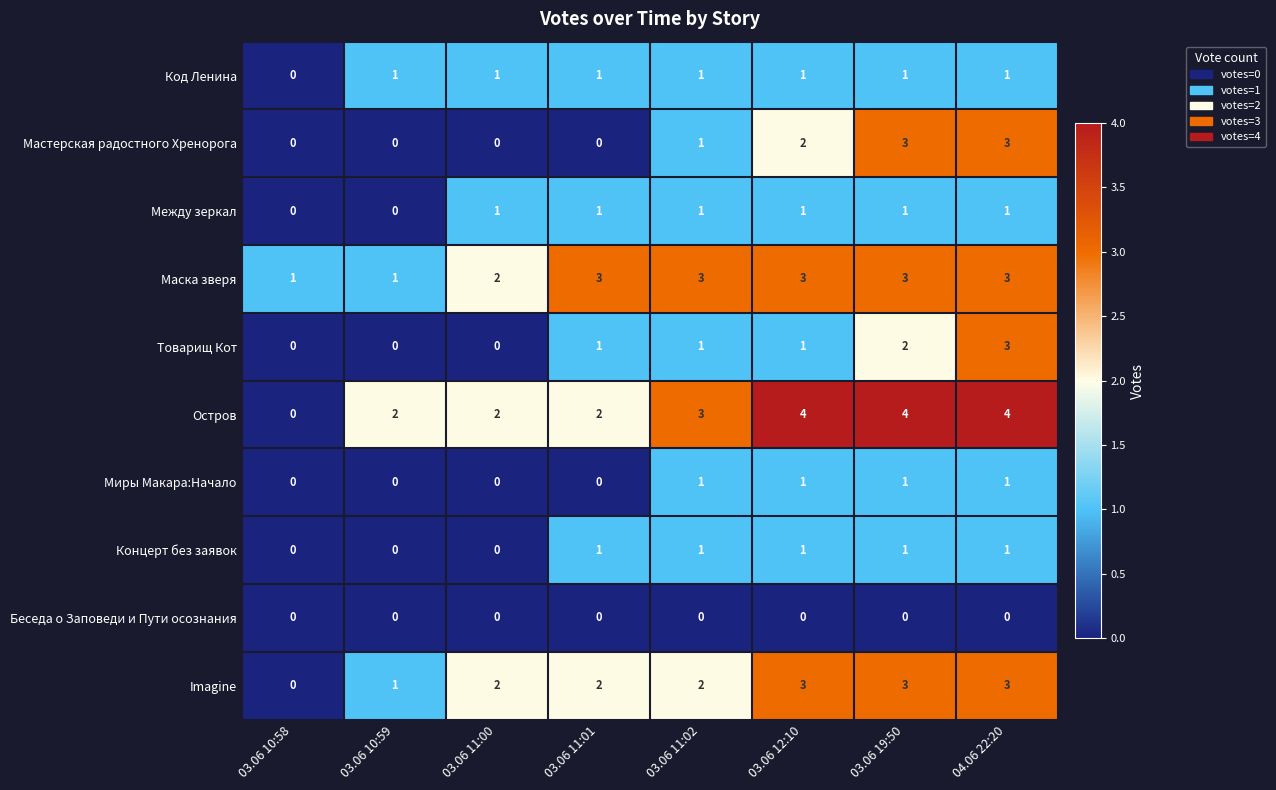

Between 03.06 10:58 and 03.06 12:10, which series saw the biggest shift?

Остров